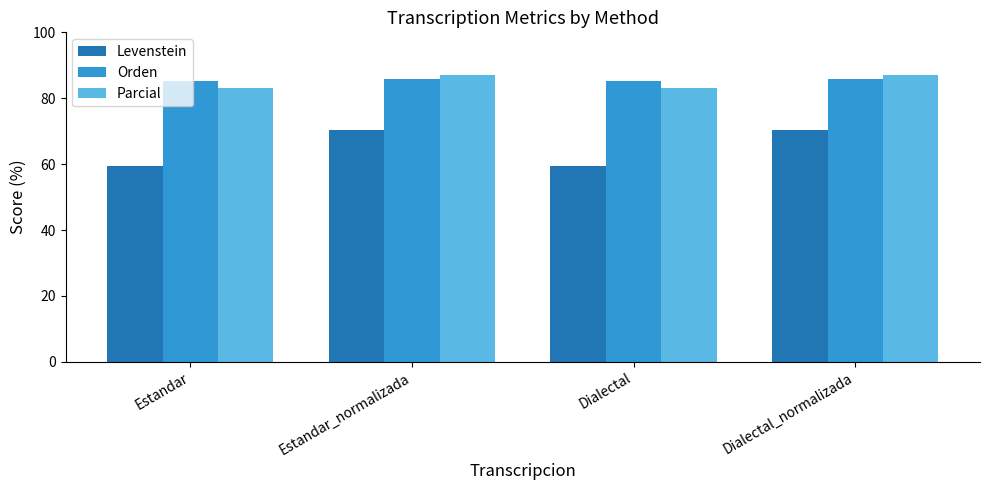

What is the minimum value shown in the chart?

59.5